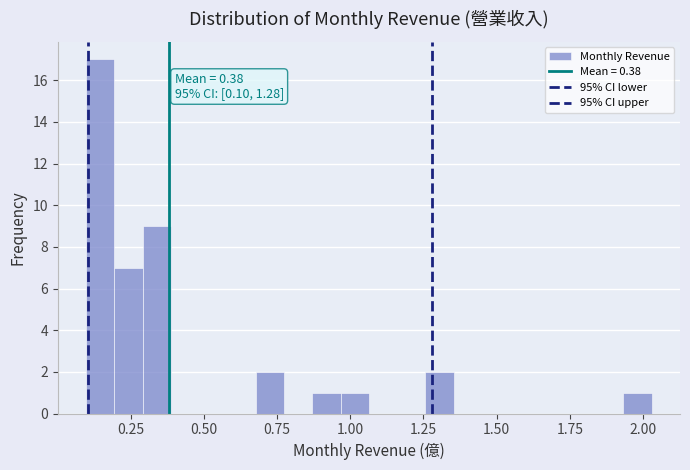

Around what value on the x-axis is the tallest bar? Give the approximate position of its centre, as read against the axis.

0.15